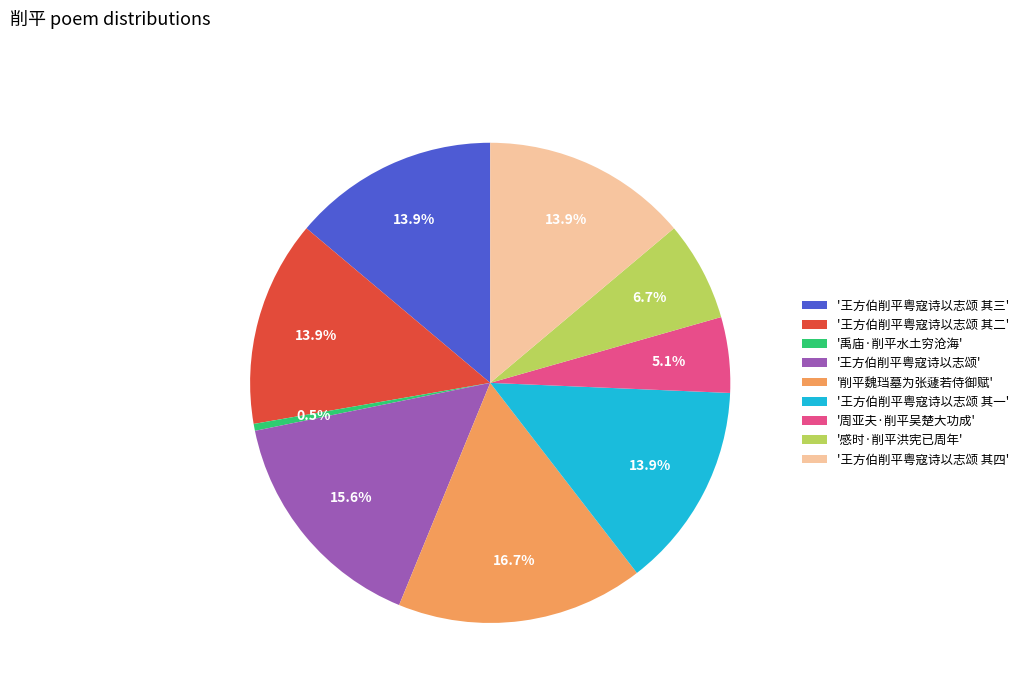

Does any single category account for the majority?

No